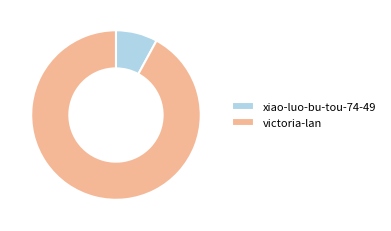

What is the ratio of the value at victoria-lan to the value at xiao-luo-bu-tou-74-49?

11.6